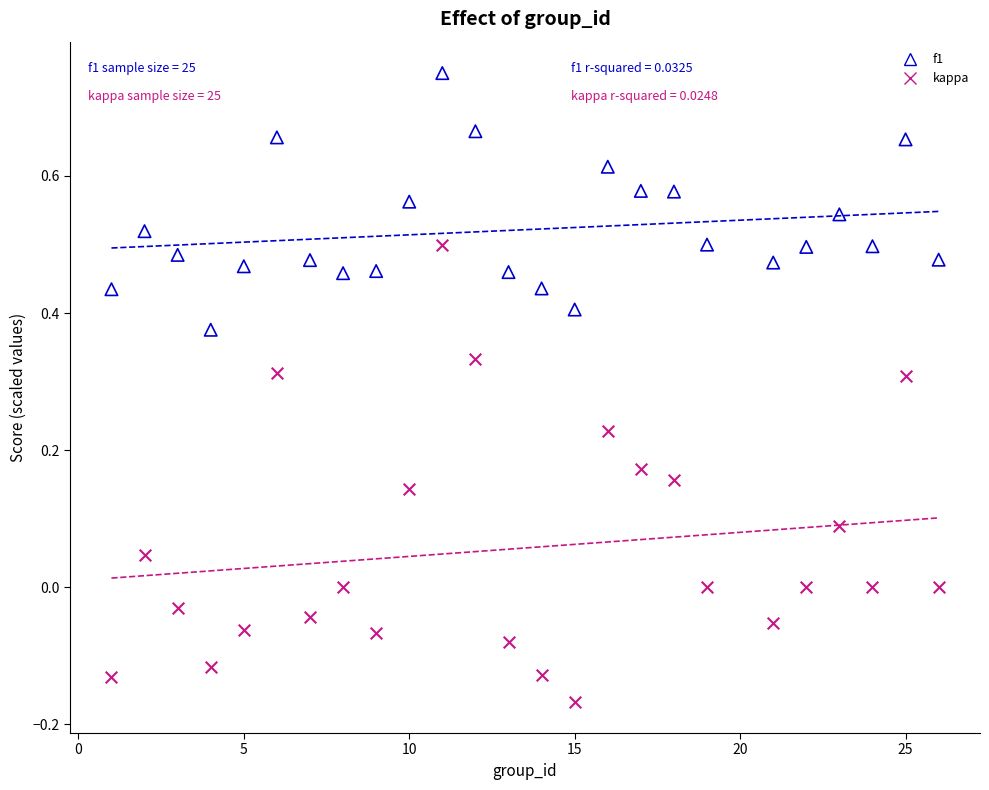

Which series contains the lowest Y value?

kappa